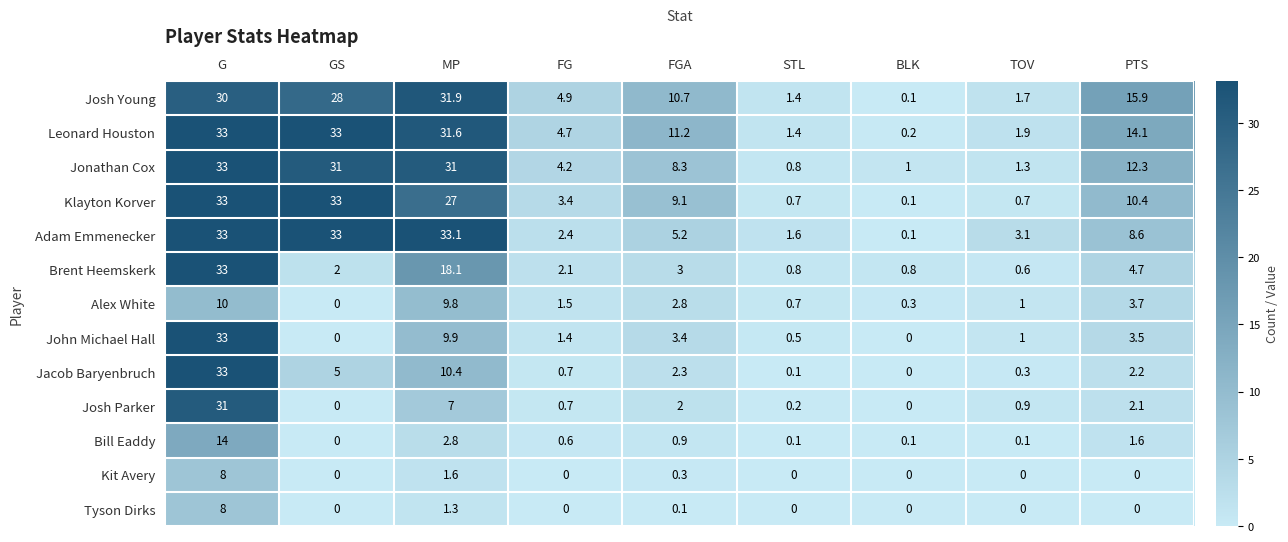

What is the minimum value for Jonathan Cox?

0.8